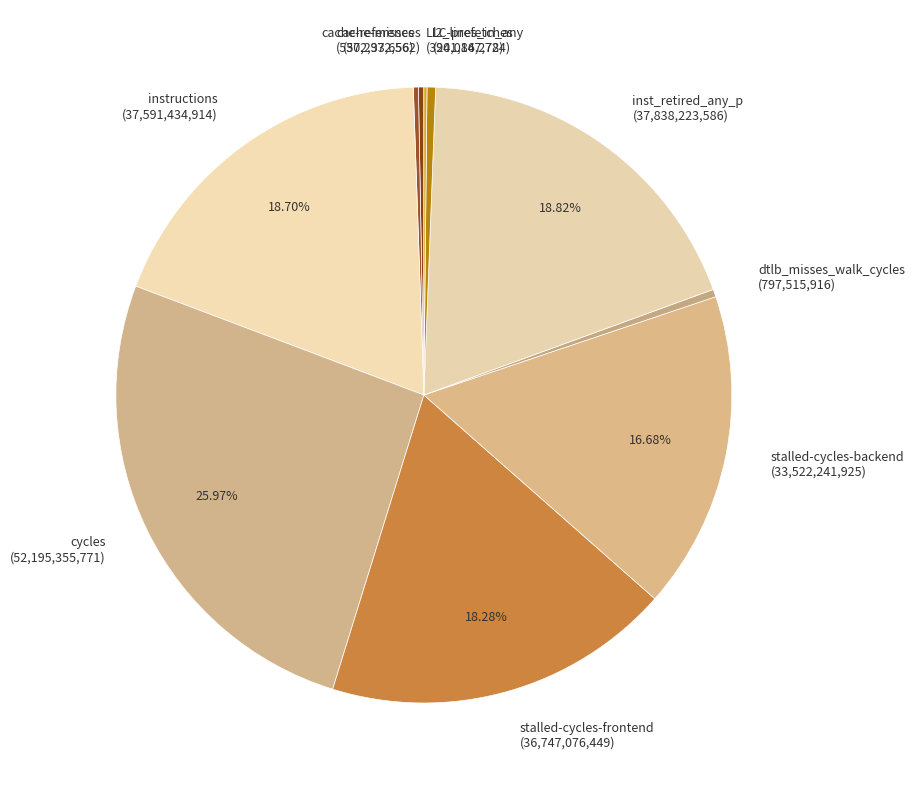

Which category has the biggest portion of the pie?

cycles